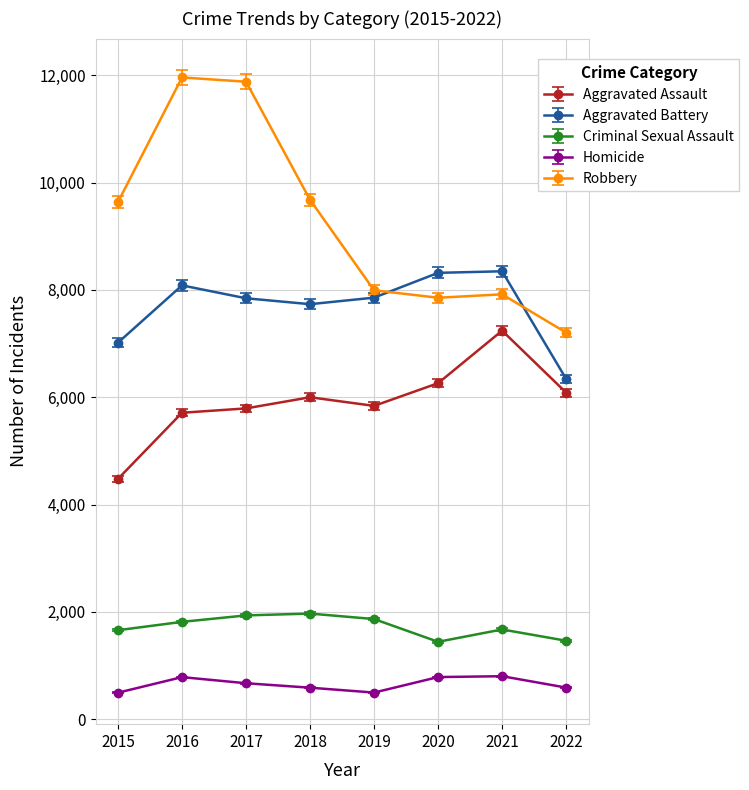

What is the total value across all series at 2015?

23292